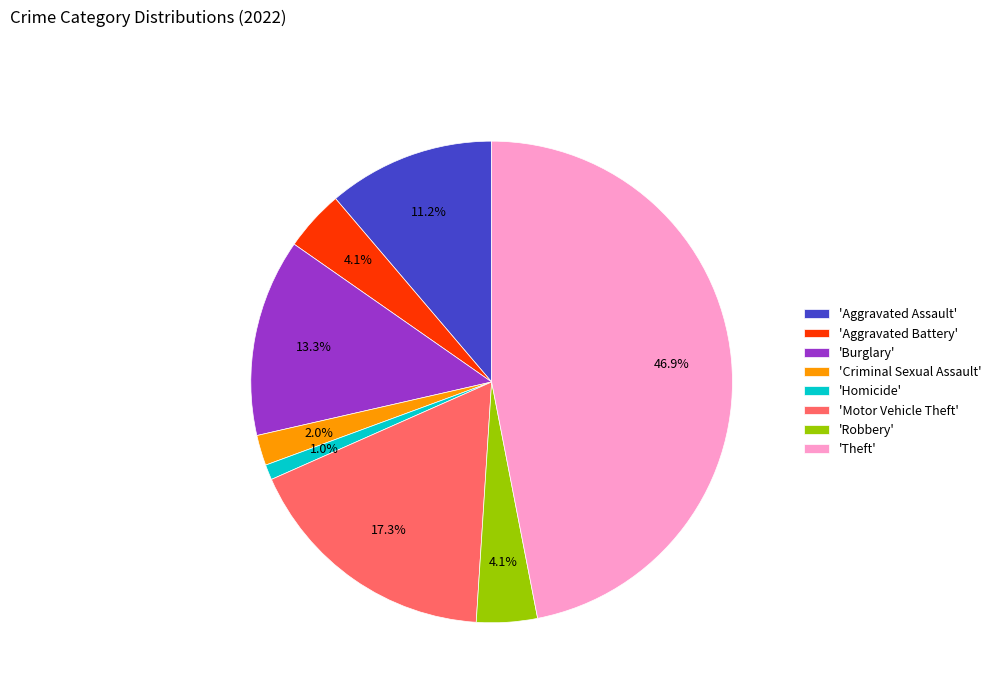

Is there any slice that represents more than half of the pie?

No